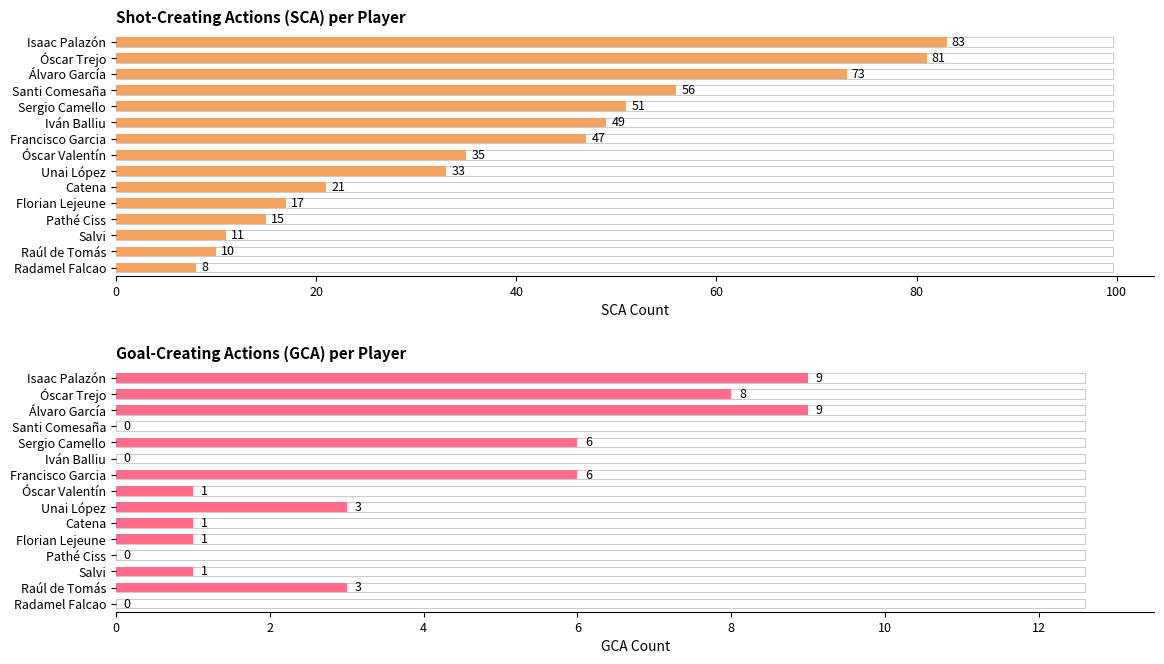

Rank the series by their maximum value, from highest to lowest.

SCA, GCA